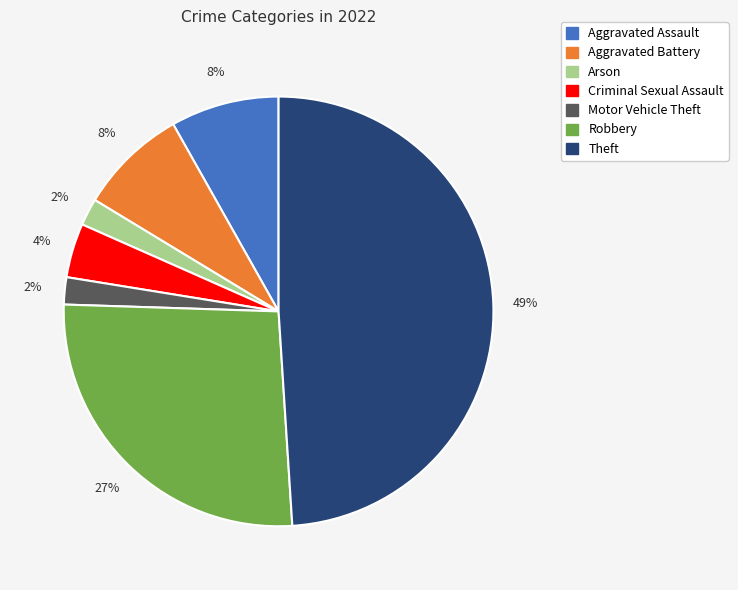

How many segments does this pie chart have?

7